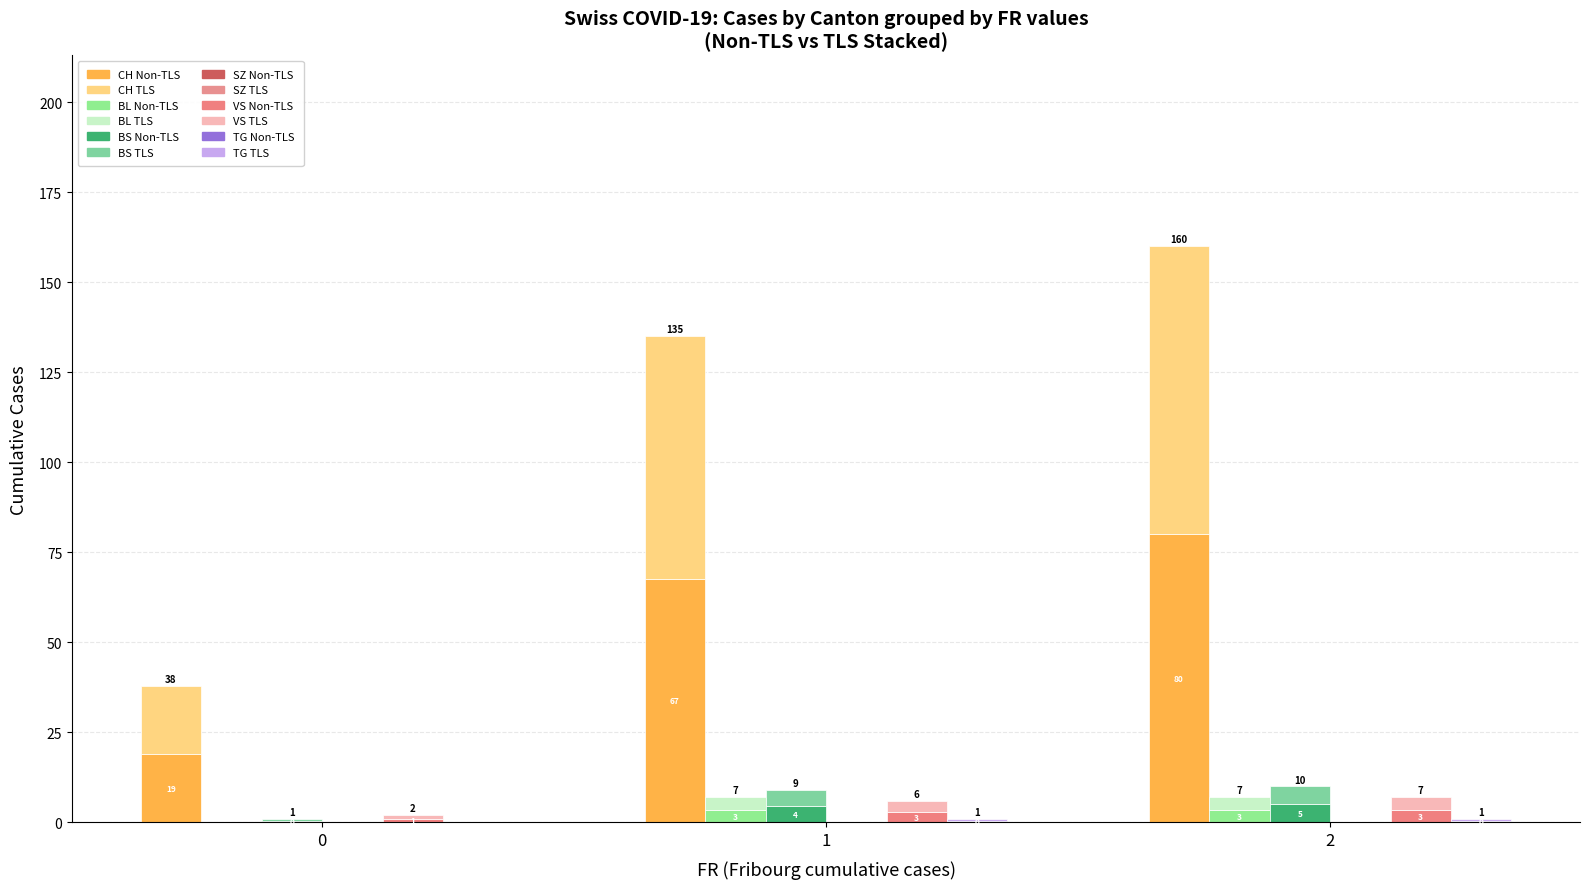

Are the bars grouped side by side (vs. stacked)?

Yes